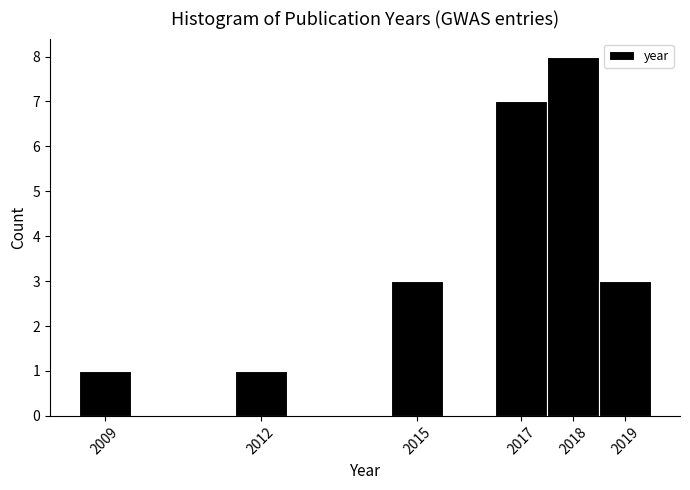

Reading left to right, transcribe this chart: for each bar, give the range it covers on the x-axis and its height. The values are not printed on the chart, so give them approximately, as read against the axis.

2008.5 to 2009.5: 1
2009.5 to 2010.5: 0
2010.5 to 2011.5: 0
2011.5 to 2012.5: 1
2012.5 to 2013.5: 0
2013.5 to 2014.5: 0
2014.5 to 2015.5: 3
2015.5 to 2016.5: 0
2016.5 to 2017.5: 7
2017.5 to 2018.5: 8
2018.5 to 2019.5: 3